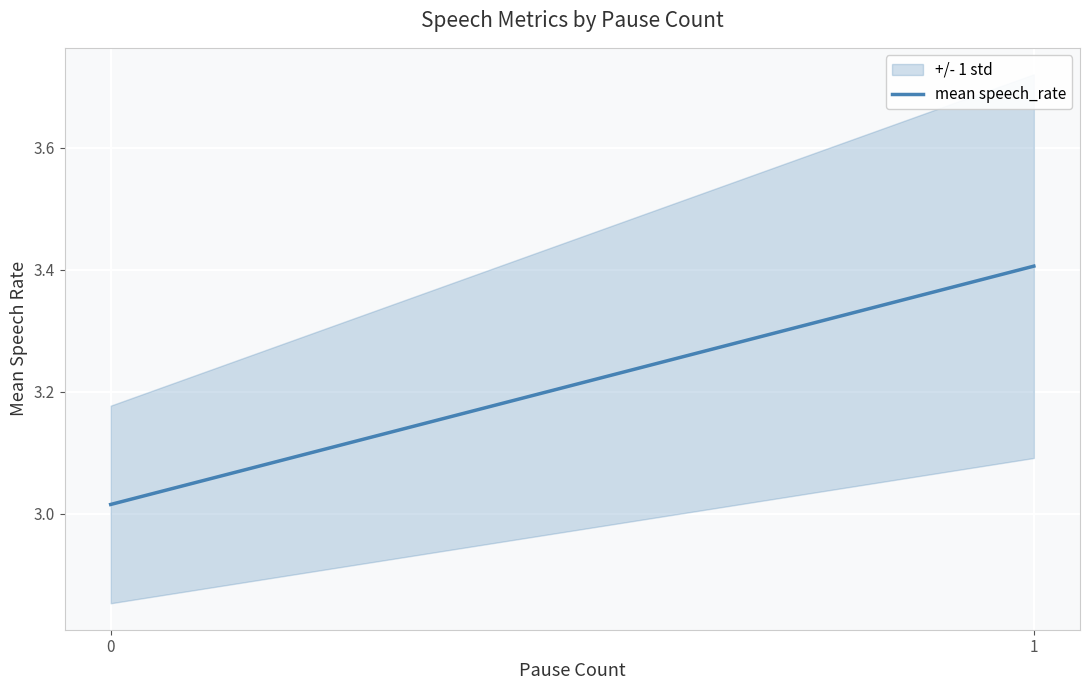

Is it true that the value at 0 is 4.4?

False